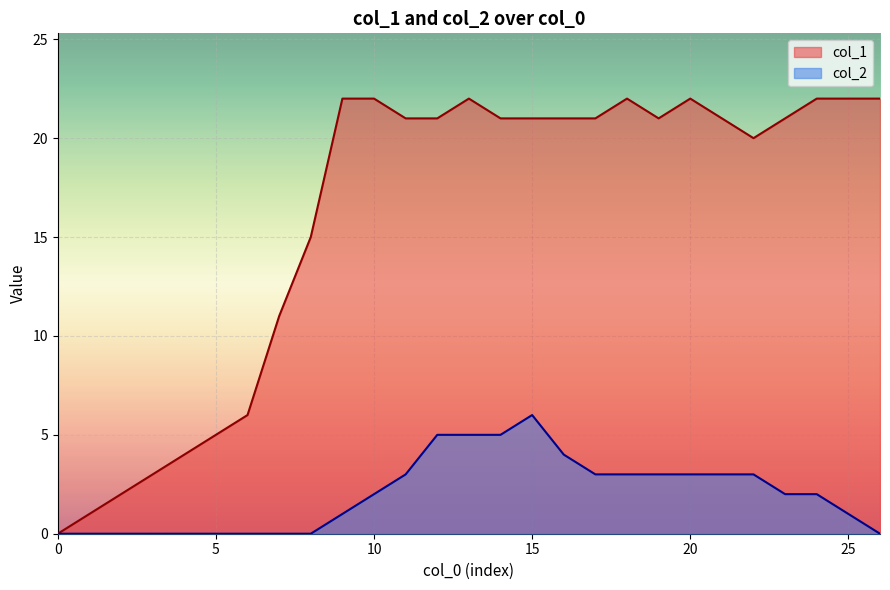

How many data points in col_2 are less than 2?

12